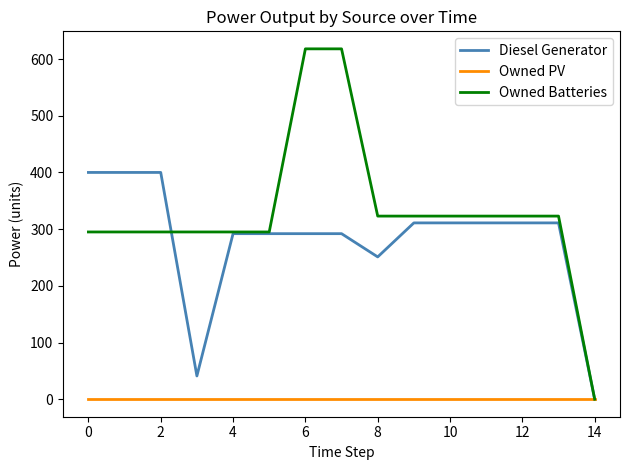

Which series has the widest spread of values?

Owned Batteries